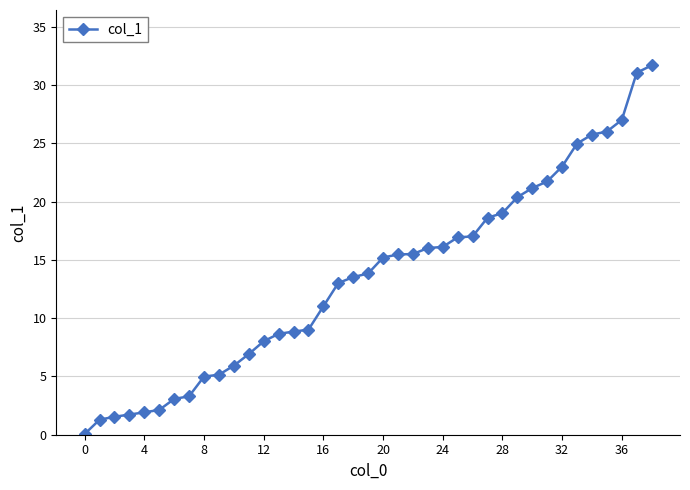

What is the value of the 36th point from the left?

26.0